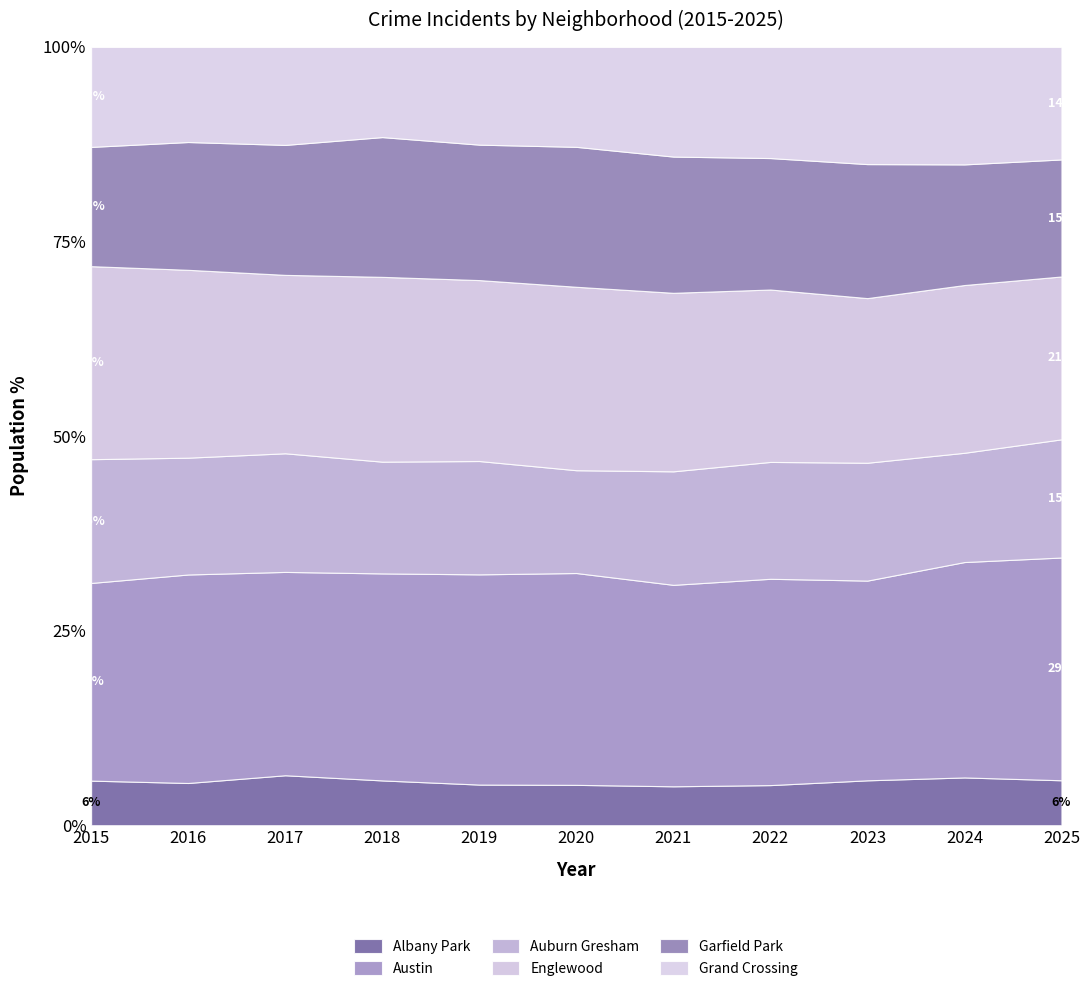

Reading right to left, list all the values displayed in this chart.

Albany Park: 667	1104	1138	926	767	868	968	1117	1252	1110	1076
Austin: 3306	4978	5064	4763	3970	4556	5008	5163	5096	5481	4770
Auburn Gresham: 1754	2525	2988	2698	2237	2211	2700	2787	2973	3071	2987
Englewood: 2417	3877	4174	3980	3518	3945	4310	4609	4471	4938	4658
Garfield Park: 1737	2788	3398	3035	2685	3010	3227	3486	3257	3360	2878
Grand Crossing: 1670	2715	2971	2566	2161	2149	2328	2249	2456	2500	2413